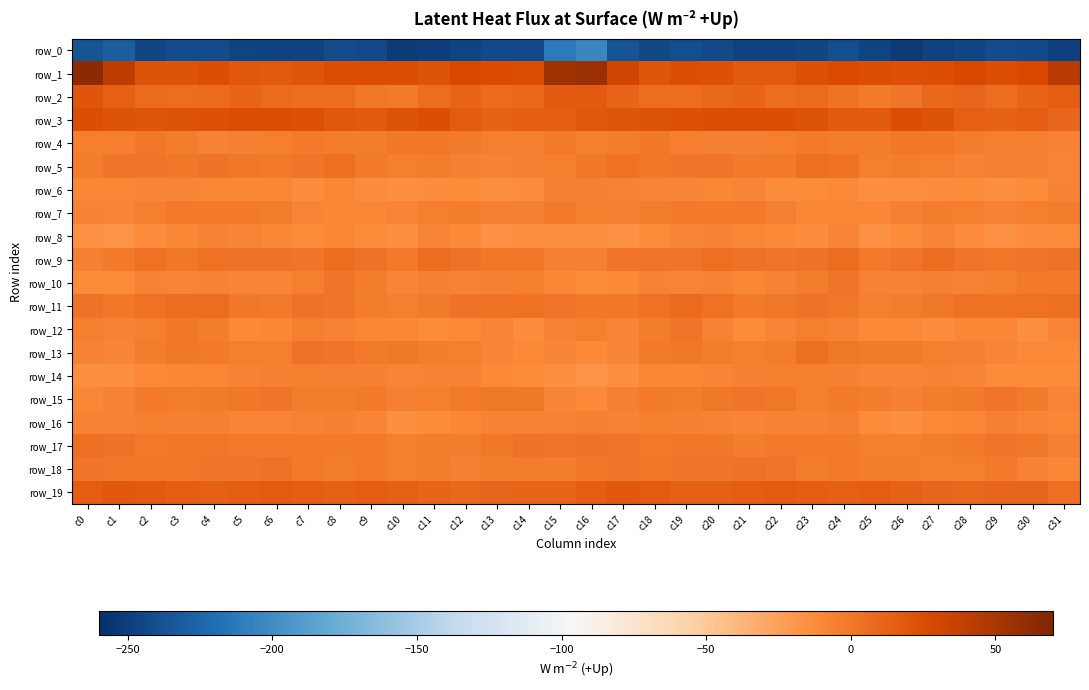

Reading left to right, list all the values displayed in this chart.

row_0: -236.1	-230.1	-244.6	-241.2	-241.3	-246.5	-247.8	-247.1	-240.7	-242.9	-251.6	-250.6	-246.1	-242.1	-242.2	-211.3	-204.3	-236.5	-243.7	-240.4	-243.2	-247.3	-247.9	-245.0	-239.9	-246.6	-252.8	-248.1	-244.9	-241.9	-242.4	-249.3
row_1: 63.9	41.0	22.0	22.2	24.7	19.5	17.7	20.3	26.0	25.1	24.8	22.0	27.6	26.6	25.1	54.8	58.0	32.2	20.8	23.8	23.1	18.3	18.3	22.6	26.2	24.8	23.5	24.0	28.7	23.9	28.2	43.4
row_2: 20.4	14.5	7.9	6.4	7.1	11.0	8.0	6.7	6.3	-0.3	-1.1	5.6	10.9	7.6	8.2	17.4	17.2	11.5	6.7	6.6	8.3	11.2	6.4	7.9	3.5	-1.7	0.8	8.5	10.5	5.9	10.9	15.2
row_3: 24.4	21.9	20.7	22.2	23.1	24.7	24.2	22.7	19.1	17.2	21.8	24.3	16.2	13.1	14.9	15.1	18.9	20.6	21.2	22.6	23.8	24.7	23.8	22.0	17.7	17.8	24.0	21.7	14.2	13.0	14.8	10.3
row_4: -4.5	-4.2	-0.2	-2.4	-6.4	-5.3	-4.4	-2.1	-2.4	-3.4	-0.3	0.3	-2.2	-3.5	-3.8	-1.7	-4.3	-2.6	-0.0	-4.3	-6.0	-5.1	-4.0	-1.0	-3.2	-2.7	0.1	-0.1	-3.1	-4.0	-4.4	-6.1
row_5: -2.4	1.7	1.5	0.1	1.8	-0.8	-1.8	1.4	5.5	-1.2	-3.9	-3.2	-5.8	-6.1	-5.0	-3.8	-0.1	3.1	0.3	1.0	1.1	-1.1	-2.0	4.8	3.7	-3.9	-3.3	-3.8	-6.6	-5.8	-6.0	-7.5
row_6: -8.7	-8.7	-7.5	-8.4	-9.0	-9.3	-9.9	-13.3	-9.8	-13.0	-14.0	-13.5	-12.0	-13.8	-13.1	-5.5	-5.0	-6.2	-8.4	-8.2	-9.9	-8.2	-12.5	-11.4	-10.6	-14.3	-13.8	-12.8	-12.4	-14.7	-11.6	-6.9
row_7: -6.5	-7.7	-3.6	-1.8	-2.1	-1.2	-3.4	-8.0	-9.2	-9.5	-7.5	-3.5	-3.3	-5.7	-5.2	-2.2	-4.0	-5.3	-2.7	-2.1	-2.1	-1.1	-5.7	-8.8	-9.4	-9.3	-5.9	-3.3	-3.9	-6.4	-4.2	-3.2
row_8: -16.1	-17.6	-12.9	-9.3	-6.3	-8.2	-9.8	-12.5	-8.9	-12.0	-15.1	-7.7	-10.6	-15.4	-14.0	-15.0	-15.0	-15.8	-11.6	-7.8	-6.8	-8.9	-10.7	-12.5	-8.2	-15.3	-12.1	-7.6	-12.9	-15.5	-13.3	-12.3
row_9: -5.2	-1.5	3.2	-0.1	4.0	2.8	1.7	0.6	6.1	2.4	-2.1	6.3	2.9	-0.4	0.3	-5.2	-5.0	1.0	1.4	1.2	4.3	2.2	1.1	2.0	6.1	-1.0	1.1	6.3	0.9	-0.6	1.7	1.8
row_10: -12.1	-11.5	-6.1	-8.2	-6.3	-8.6	-7.5	-4.4	1.0	-3.1	-8.0	-5.9	-6.3	-5.4	-3.5	-8.7	-11.8	-10.2	-7.1	-7.6	-6.5	-9.0	-6.5	-2.4	0.8	-6.1	-7.2	-5.8	-6.4	-4.6	-2.1	-1.8
row_11: 2.9	0.3	3.4	6.1	5.9	0.1	-1.1	2.8	1.1	-2.9	-3.7	-1.8	2.2	4.1	3.4	1.4	-0.0	0.2	3.5	7.2	3.9	-1.2	0.4	2.6	0.3	-4.5	-2.7	-0.9	3.2	4.2	3.7	5.1
row_12: -4.1	-6.6	-4.7	0.3	-2.7	-11.1	-9.8	-4.3	-6.1	-9.5	-9.5	-12.3	-10.8	-8.3	-13.8	-6.5	-4.0	-7.4	-3.3	1.0	-6.6	-11.5	-7.7	-3.9	-7.3	-10.2	-9.9	-12.7	-9.4	-9.9	-14.2	-7.7
row_13: -6.3	-7.9	-2.9	-0.0	-1.2	-3.9	-4.6	3.0	1.7	-1.7	-0.4	-3.1	-3.7	-7.3	-10.1	-8.5	-10.1	-7.9	-1.3	0.2	-2.4	-4.7	-2.5	4.5	-0.1	-1.7	-1.1	-3.5	-5.1	-8.6	-10.1	-10.3
row_14: -14.8	-14.3	-11.0	-9.2	-8.7	-6.2	-5.1	-3.6	-5.7	-5.9	-8.2	-6.8	-6.5	-10.4	-12.0	-14.1	-17.0	-14.7	-9.5	-9.3	-8.1	-5.4	-4.7	-4.0	-5.4	-7.6	-7.4	-6.2	-8.0	-11.4	-11.4	-12.1
row_15: -9.5	-6.9	-1.2	-2.9	-1.4	0.3	1.6	-3.1	-2.9	-1.1	-5.6	-4.0	-1.9	-0.2	0.4	-8.5	-10.8	-5.2	-1.2	-2.9	-0.7	1.3	-0.1	-4.1	-1.1	-3.1	-5.6	-2.8	-1.5	0.6	-0.9	-8.4
row_16: -6.1	-7.3	-4.4	-5.0	-6.0	-8.0	-7.4	-7.2	-5.7	-8.3	-14.9	-11.6	-9.6	-6.9	-7.1	-7.3	-5.5	-6.4	-4.2	-5.7	-6.3	-8.5	-7.1	-6.9	-5.8	-11.4	-14.6	-10.3	-8.8	-6.0	-8.5	-8.9
row_17: 4.3	2.0	-1.7	-0.7	-0.3	-1.5	-1.7	-1.3	-1.6	-2.1	-4.3	-2.3	-2.8	-0.5	1.8	0.8	2.3	0.7	-1.8	-0.5	-0.2	-2.6	-1.0	-1.9	-1.3	-3.6	-3.7	-2.4	-2.2	1.2	-0.5	-4.8
row_18: 0.9	0.1	-0.1	0.4	0.6	1.2	2.0	-1.6	-3.1	-1.7	-4.1	-2.7	-5.3	-2.6	-3.4	-2.8	-0.4	0.5	-0.1	0.6	0.7	1.7	1.1	-3.3	-1.7	-2.8	-3.3	-4.0	-4.7	-1.8	-6.2	-9.7
row_19: 15.6	18.6	17.5	15.2	13.6	14.8	16.4	15.3	13.8	15.6	13.4	11.6	8.8	9.4	11.2	11.4	15.4	19.1	16.8	14.3	13.8	15.6	16.1	14.6	14.4	15.5	12.5	10.6	8.3	10.5	10.2	5.4